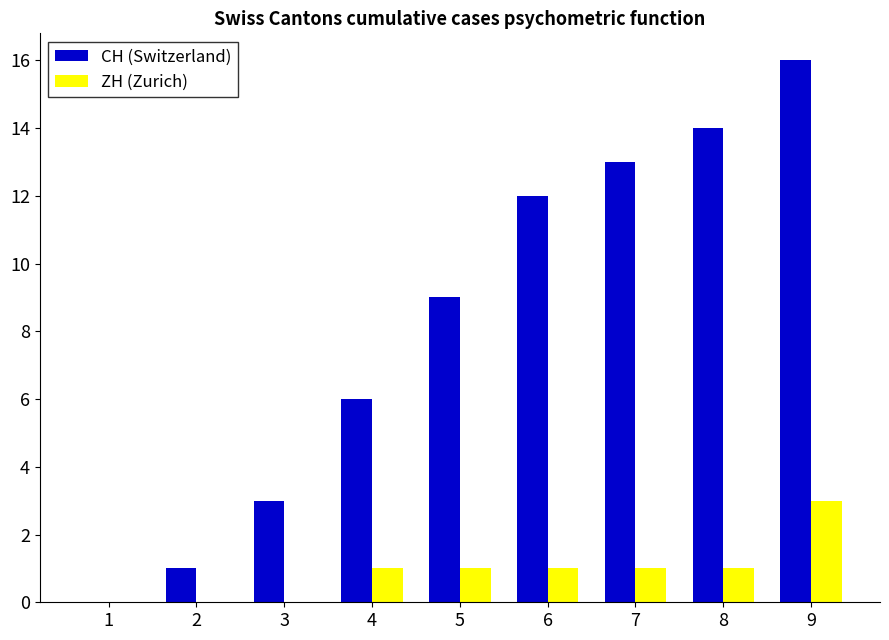

Reading left to right, list all the values displayed in this chart.

CH (Switzerland): 1=0	2=1	3=3	4=6	5=9	6=12	7=13	8=14	9=16
ZH (Zurich): 1=0	2=0	3=0	4=1	5=1	6=1	7=1	8=1	9=3